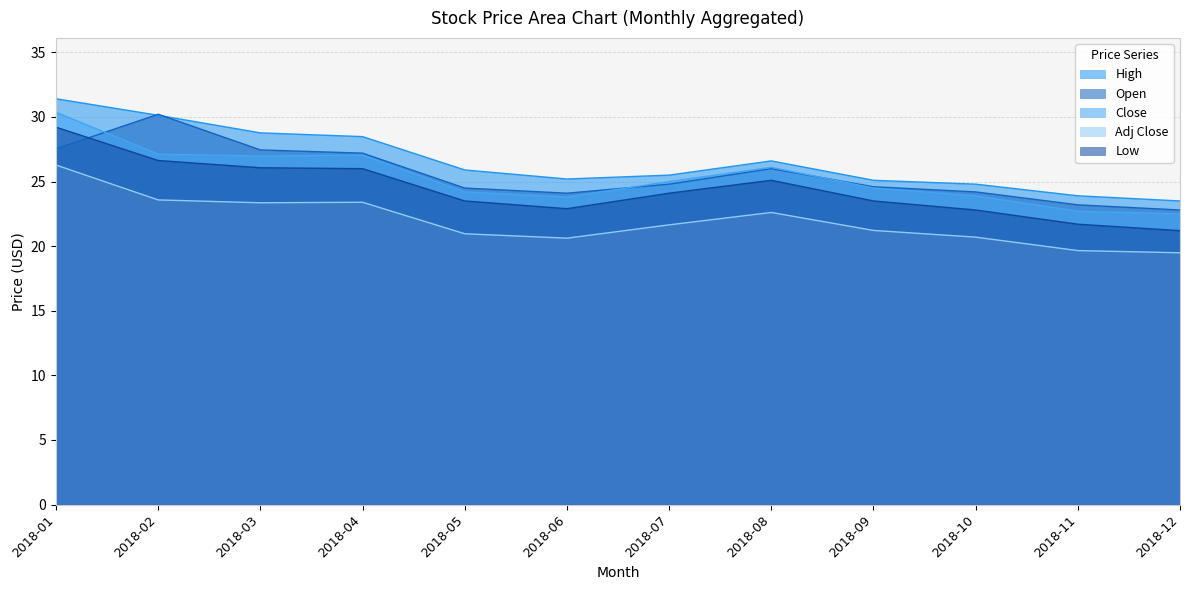

Reading left to right, list all the values displayed in this chart.

High: 31.4	30.1	28.8	28.5	25.9	25.2	25.5	26.6	25.1	24.8	23.9	23.5
Open: 27.5	30.2	27.4	27.2	24.5	24.1	24.8	26.0	24.6	24.2	23.2	22.8
Close: 30.4	27.1	27.0	27.1	24.2	23.8	25.0	26.1	24.5	23.9	22.7	22.5
Adj Close: 26.3	23.6	23.4	23.4	21.0	20.6	21.6	22.6	21.2	20.7	19.7	19.5
Low: 29.2	26.6	26.1	26.0	23.5	22.9	24.1	25.1	23.5	22.8	21.7	21.2